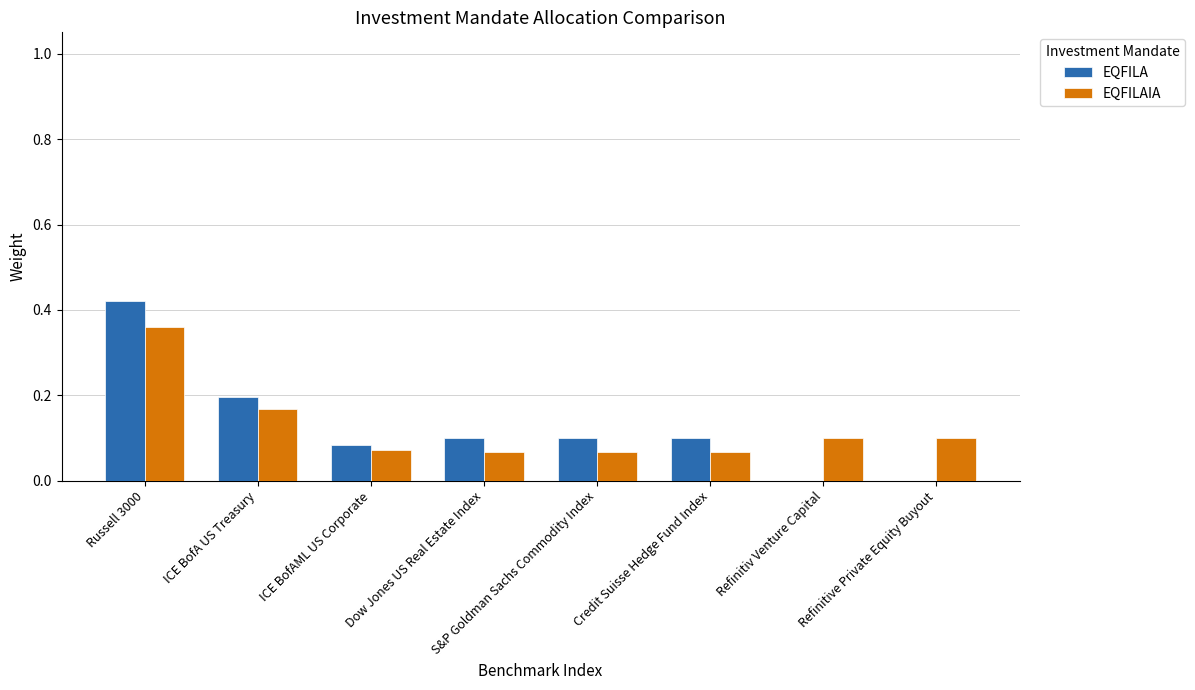

Which label corresponds to the largest value in the chart?

Russell 3000